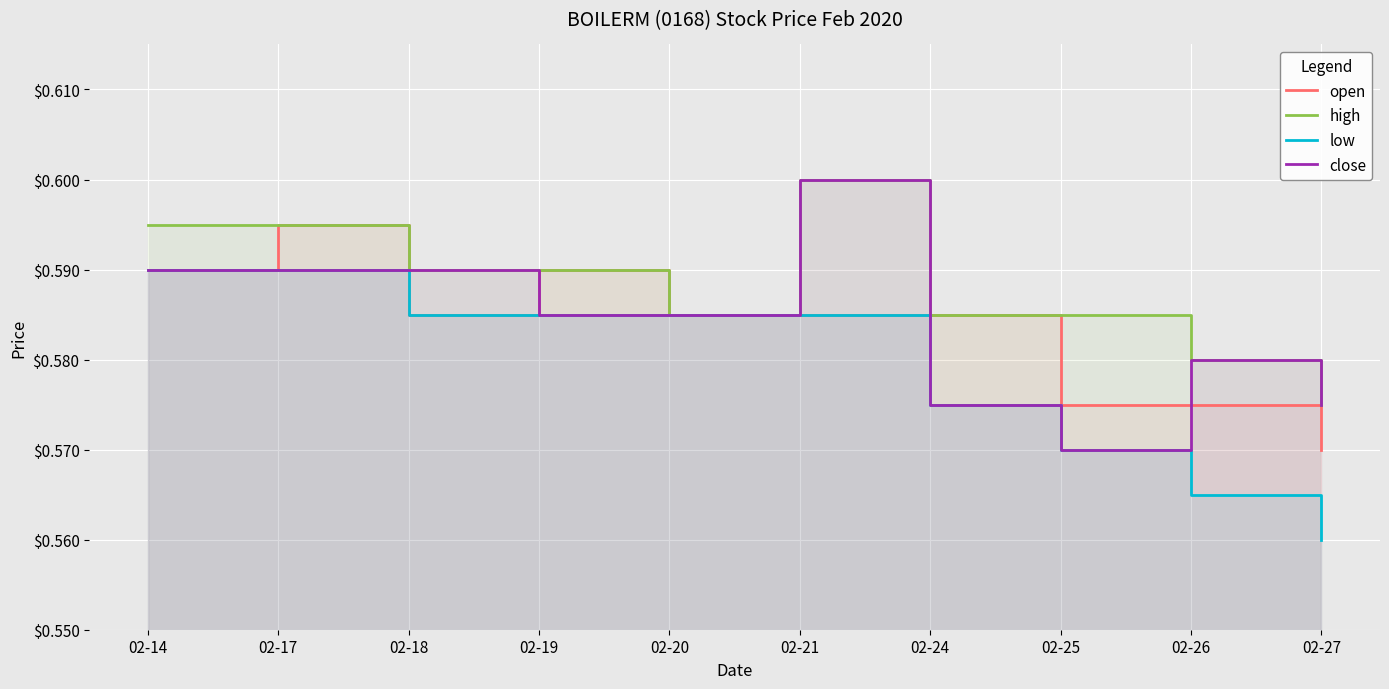

Reading left to right, what are all the values shown in this chart?

open: 02-14=0.6	02-17=0.6	02-18=0.6	02-19=0.6	02-20=0.6	02-21=0.6	02-24=0.6	02-25=0.6	02-26=0.6	02-27=0.6
high: 02-14=0.6	02-17=0.6	02-18=0.6	02-19=0.6	02-20=0.6	02-21=0.6	02-24=0.6	02-25=0.6	02-26=0.6	02-27=0.6
low: 02-14=0.6	02-17=0.6	02-18=0.6	02-19=0.6	02-20=0.6	02-21=0.6	02-24=0.6	02-25=0.6	02-26=0.6	02-27=0.6
close: 02-14=0.6	02-17=0.6	02-18=0.6	02-19=0.6	02-20=0.6	02-21=0.6	02-24=0.6	02-25=0.6	02-26=0.6	02-27=0.6